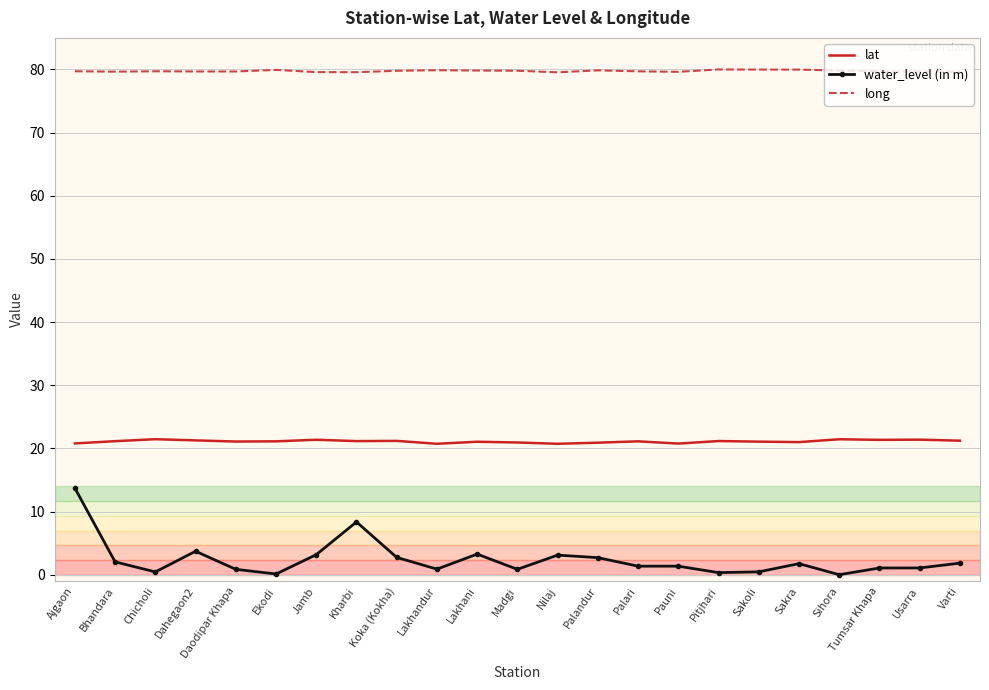

True or false: long and lat intersect in this chart.

False